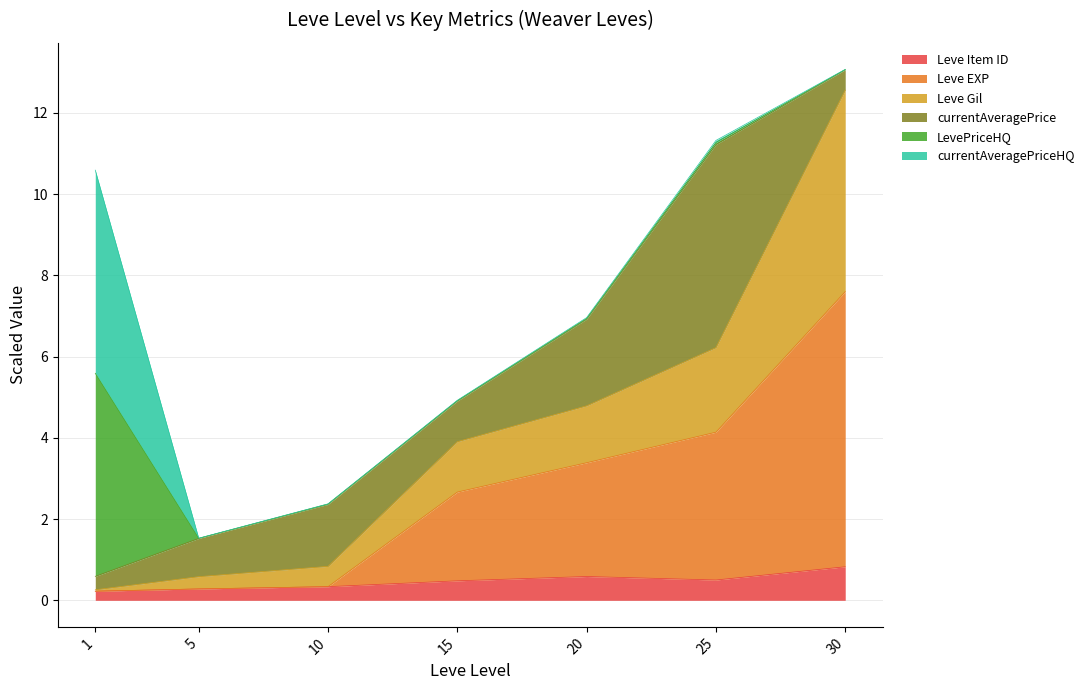

How many categories are shown in the chart?

7